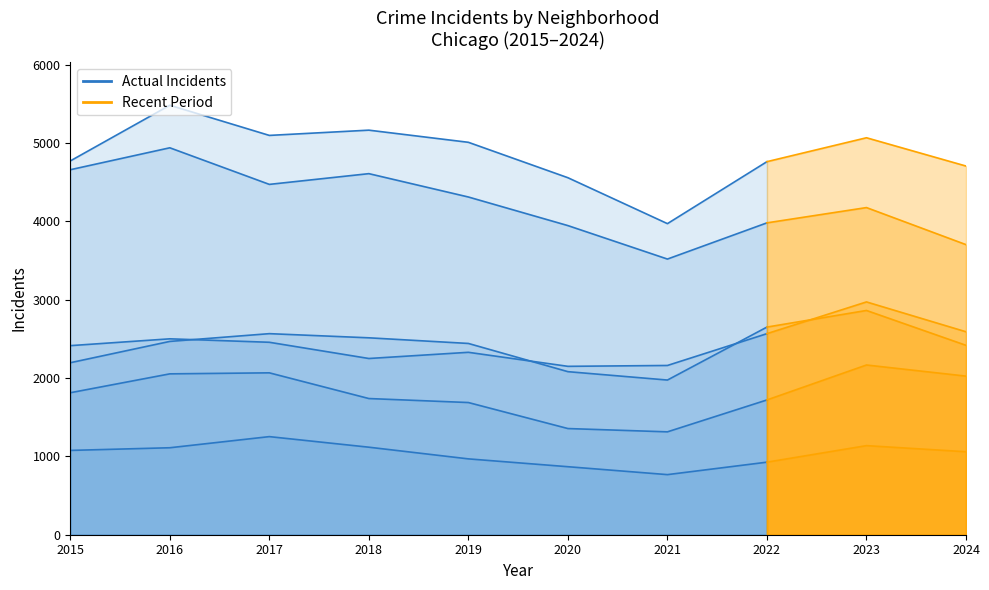

At which category does Belmont Cragin reach its first local peak?

2017